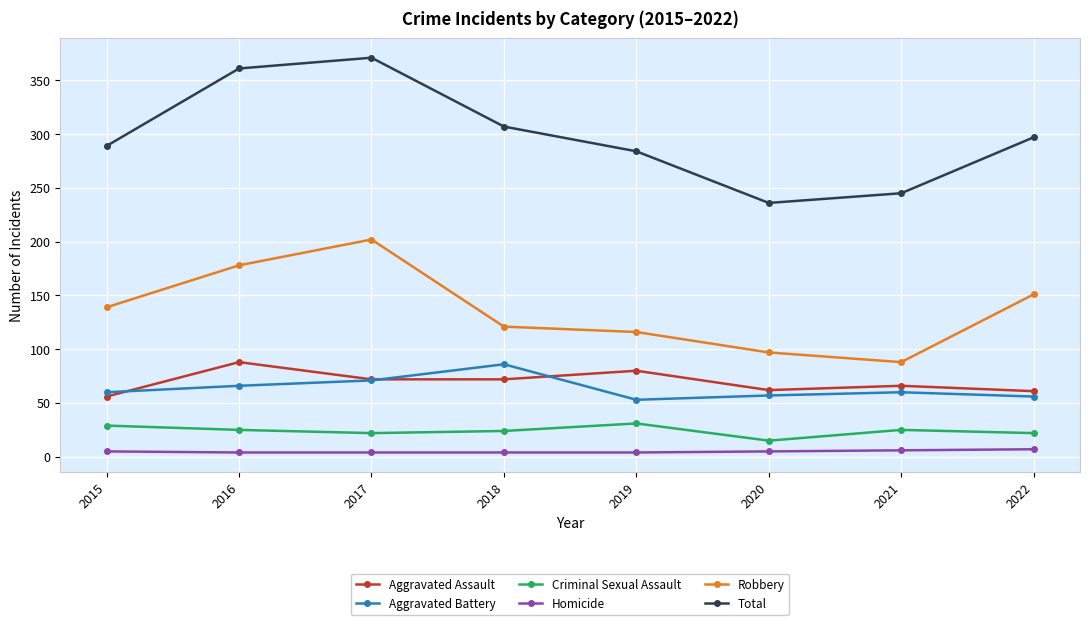

Which category has the highest value in the Total series?

2017